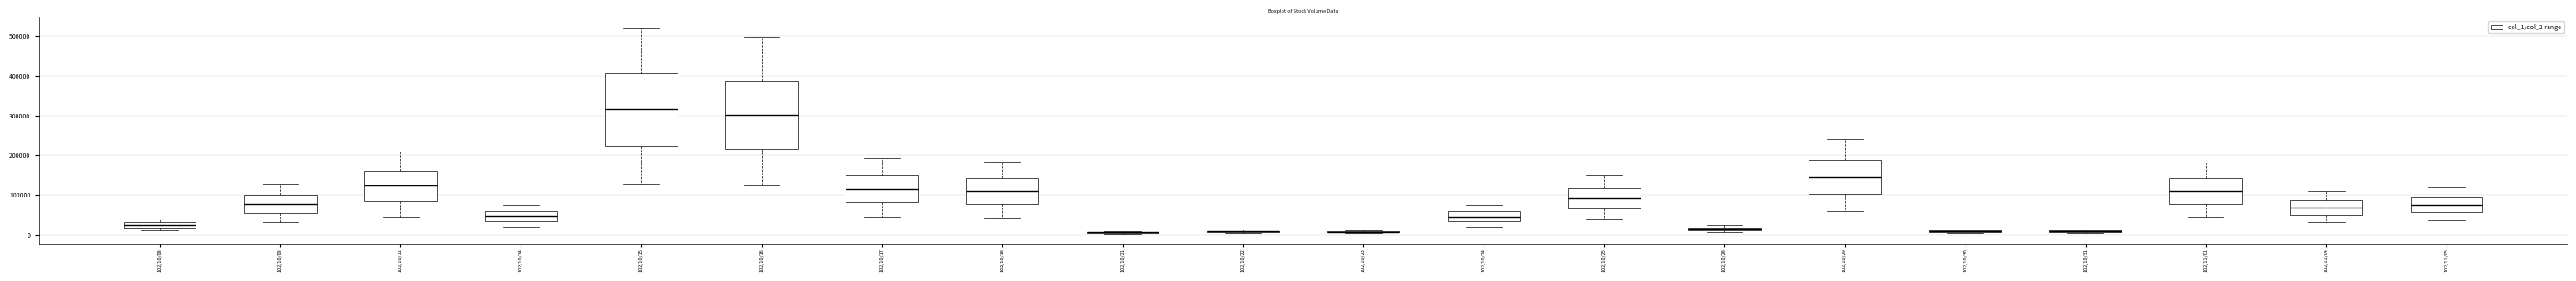

The value of col_1 at 102/10/22 is 3000. True or false?

True